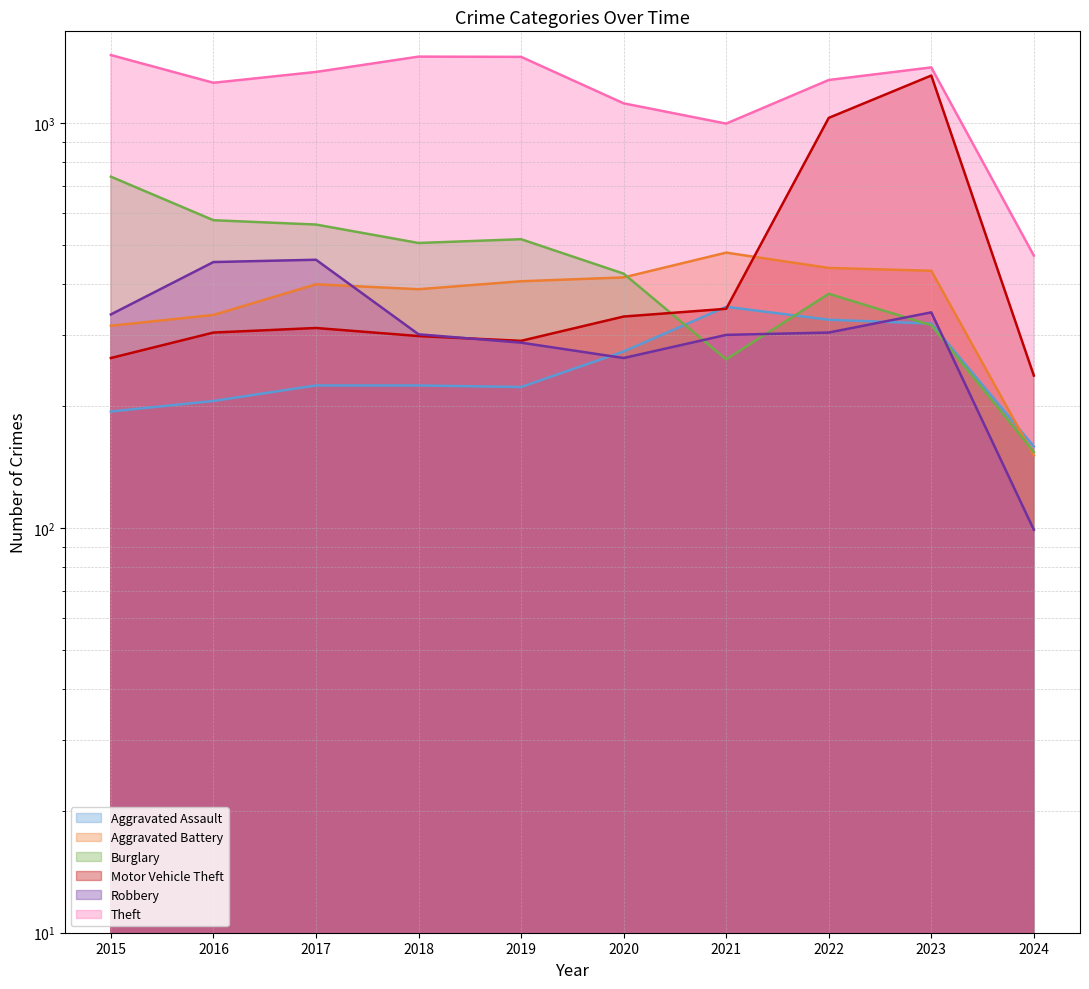

The Burglary series shows 407 at 2021. True or false?

False